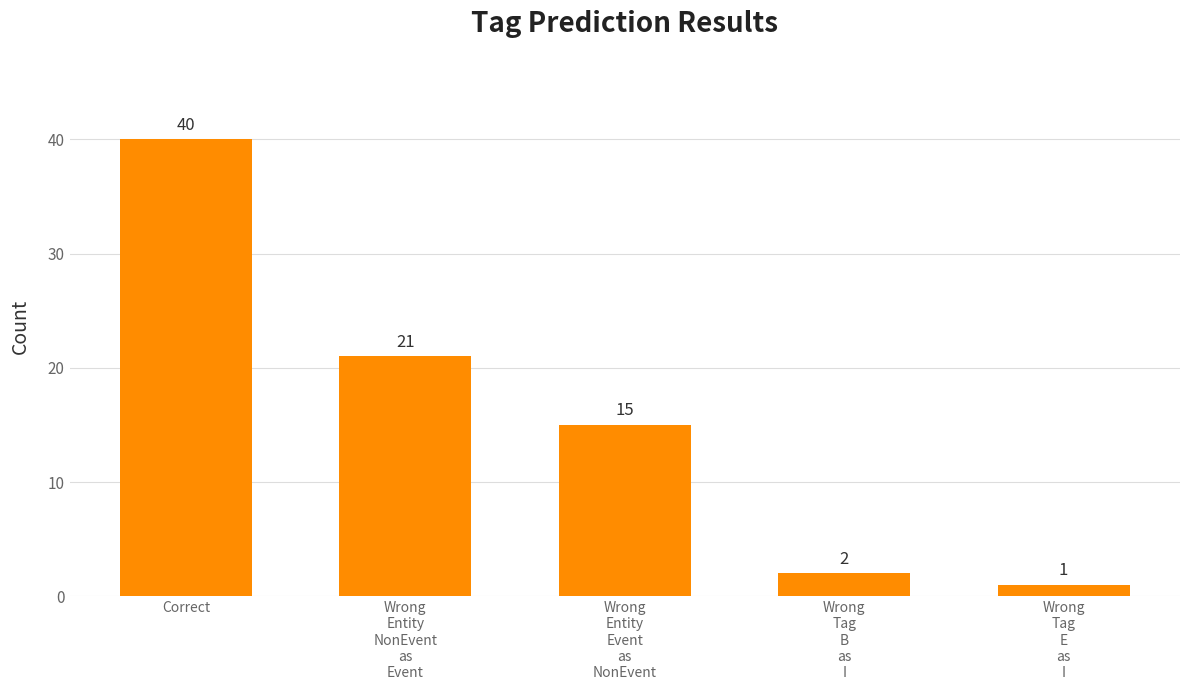

Between Correct and Wrong
Tag
E
as
I, which is larger?

Correct